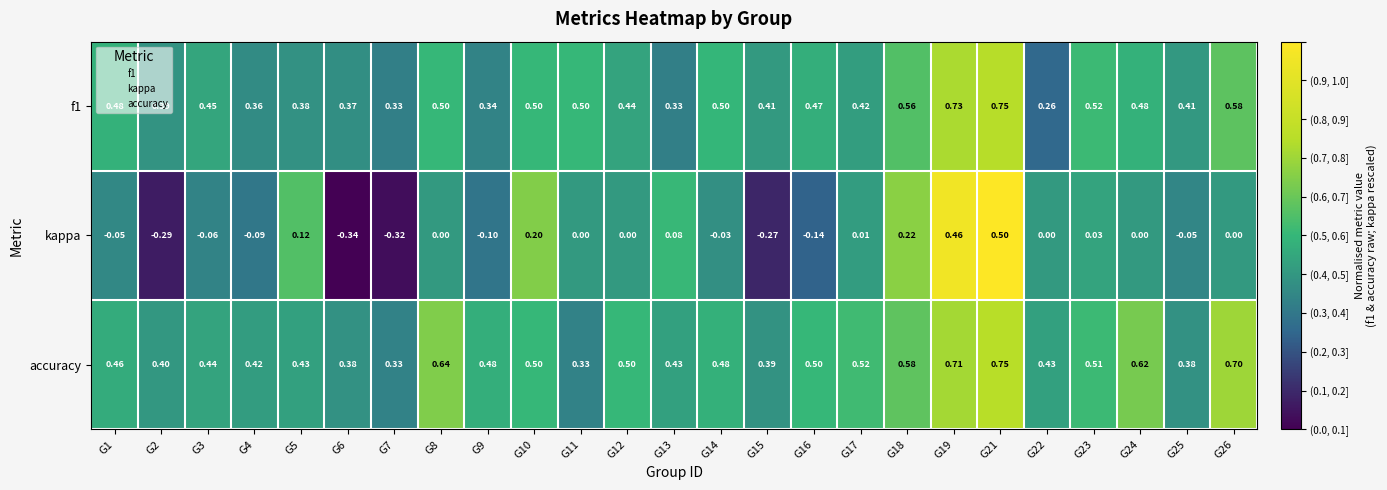

How many categories are shown in the chart?

25